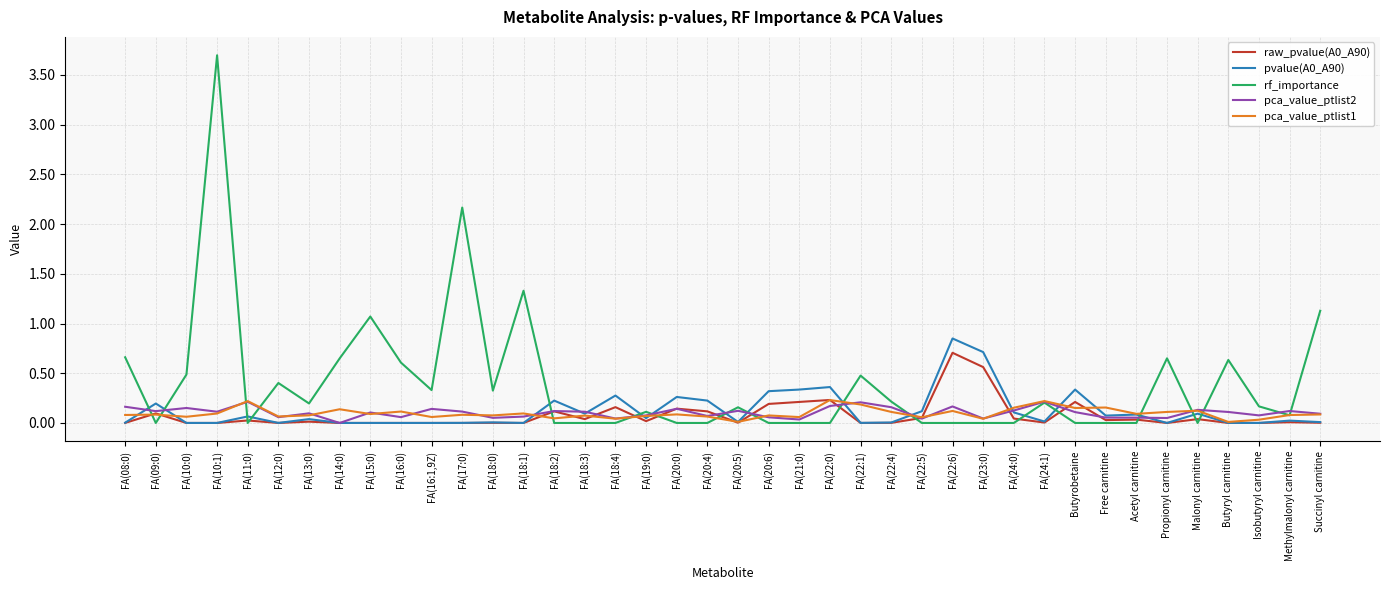

At which category is the sum across all series the highest?

FA(10:1)